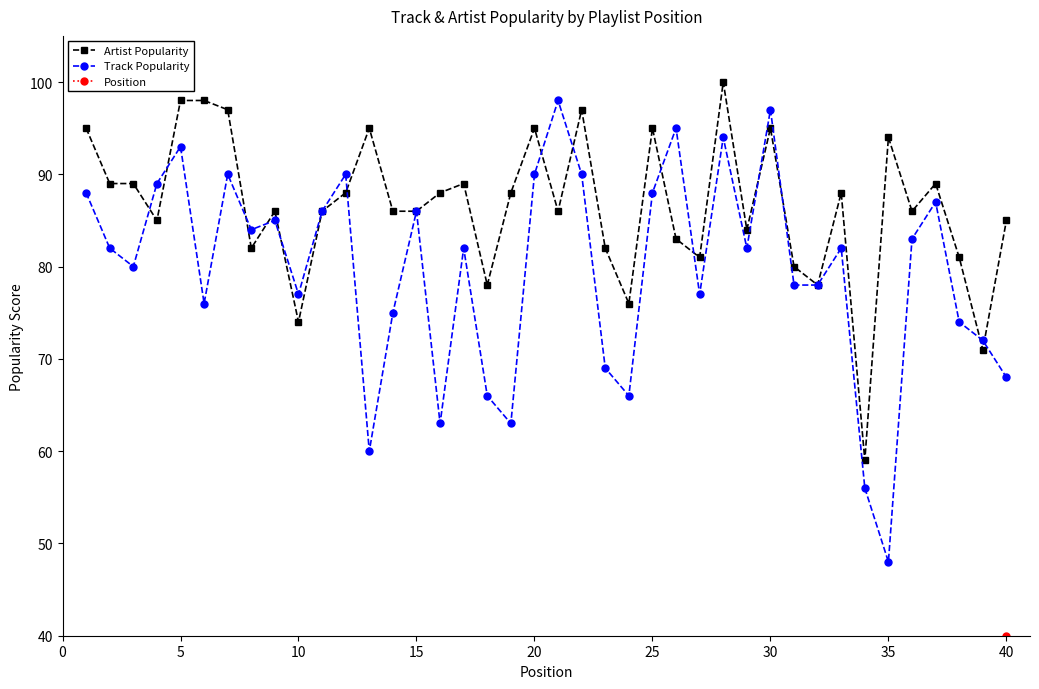

What is the maximum value for Track Popularity?

98